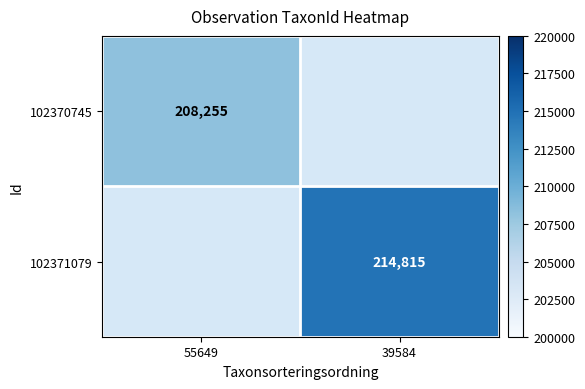

Is it true that 102371079 equals 214815 at 39584?

True